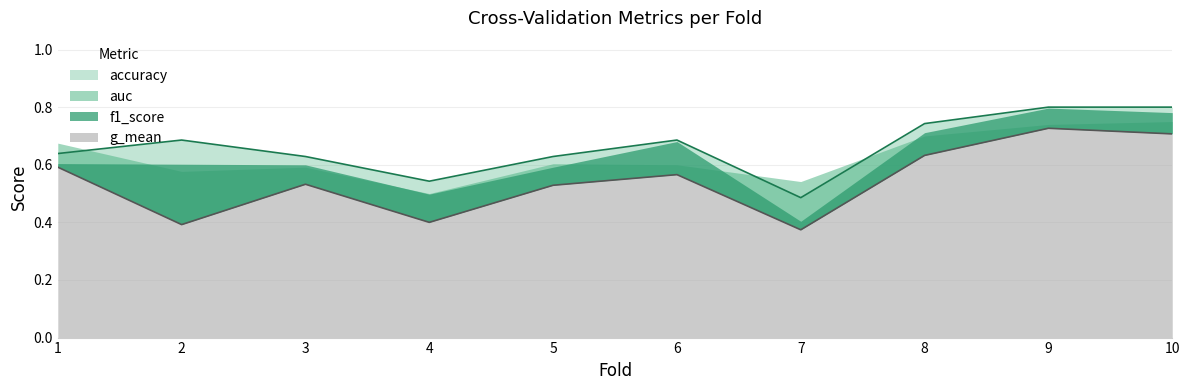

What is the maximum value for accuracy?

0.8